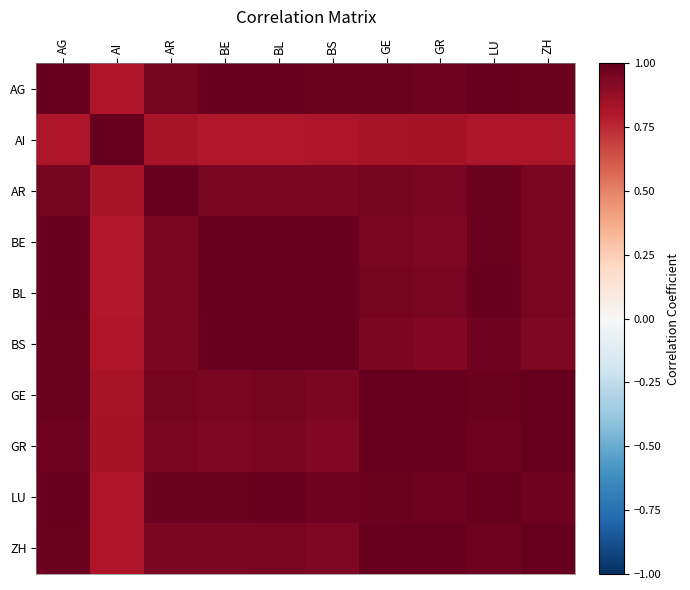

At how many categories does at least one series exceed 0?

10